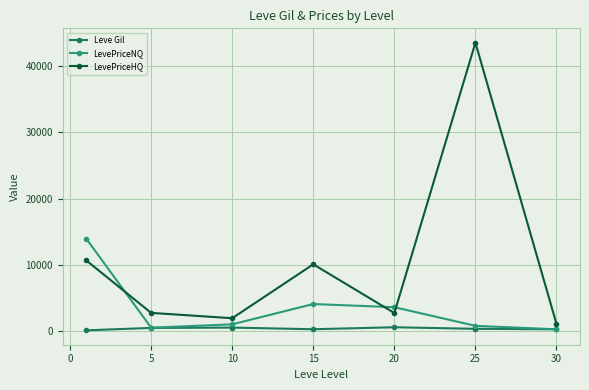

List the series in order of their peak value, highest first.

LevePriceHQ, LevePriceNQ, Leve Gil